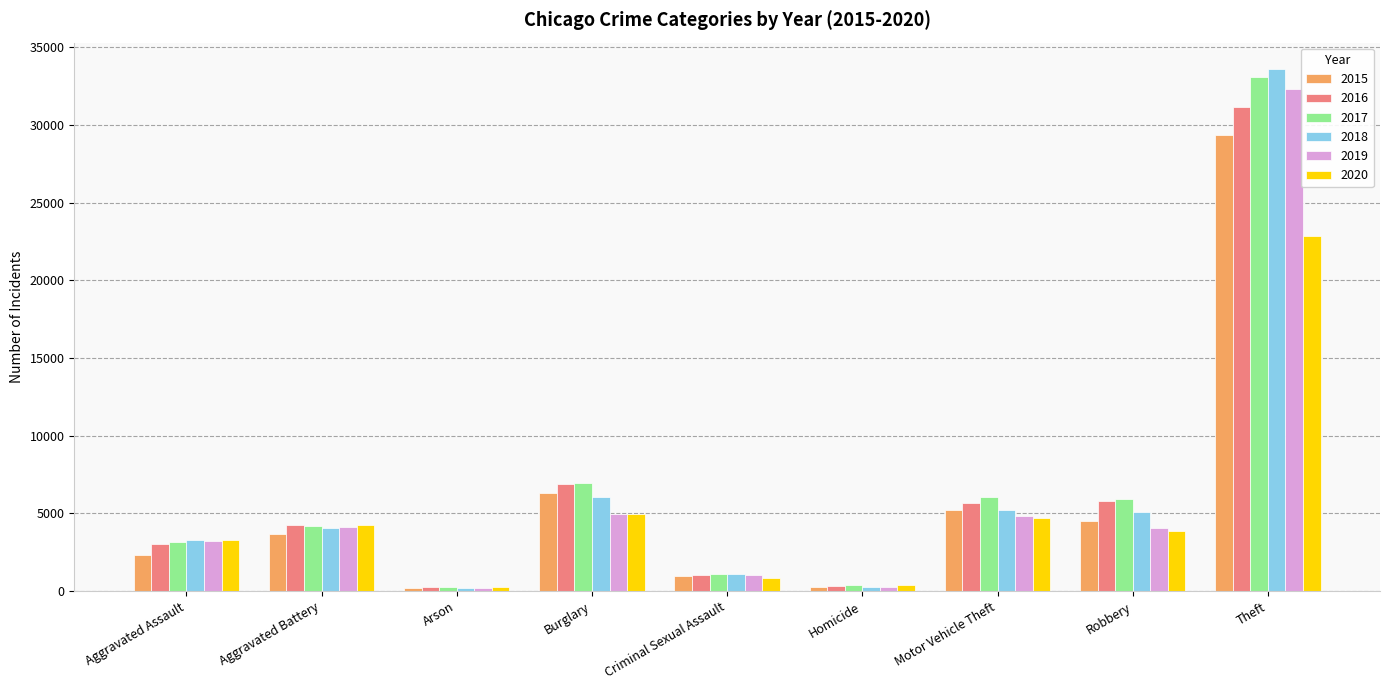

What is the approximate value of 2015 at Robbery, to the nearest 100?

4500